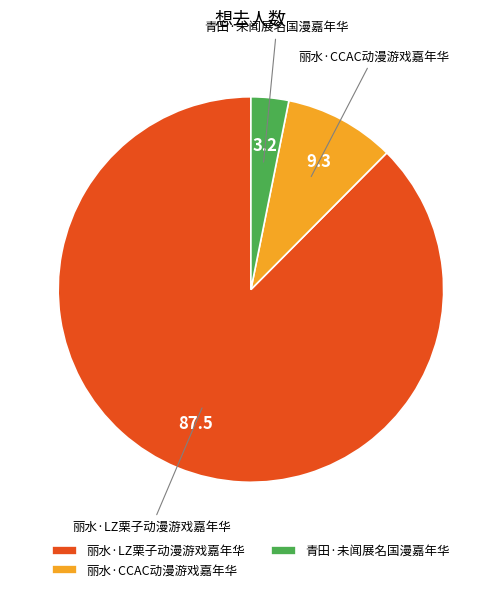

How many segments does this pie chart have?

3